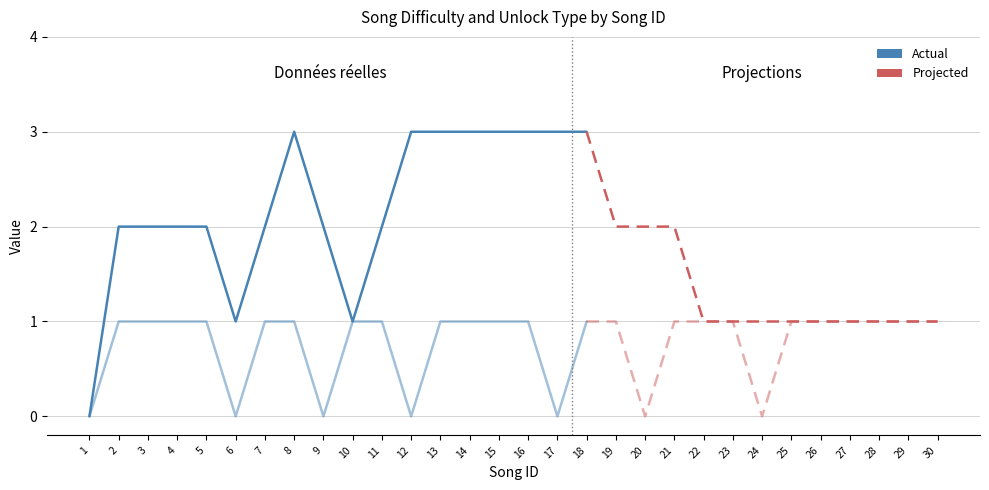

At which category does UnlockType reach its first local valley?

6